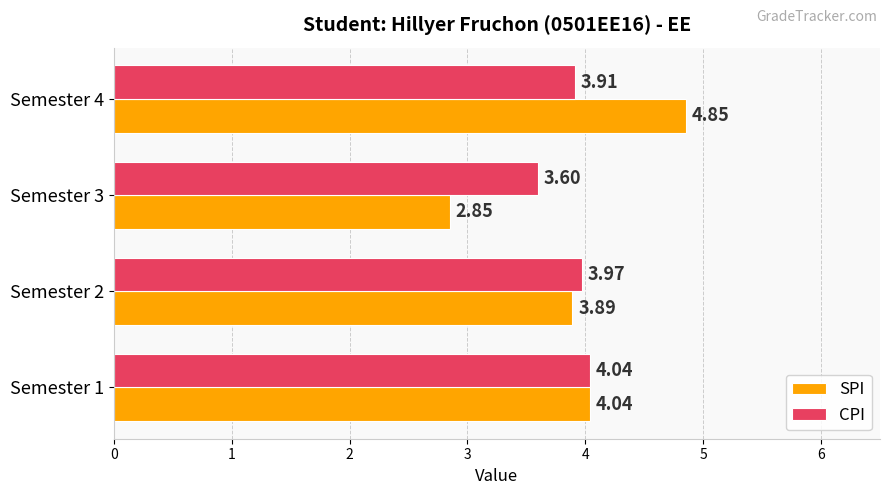

At Semester 3, list the series in order from largest to smallest.

CPI, SPI